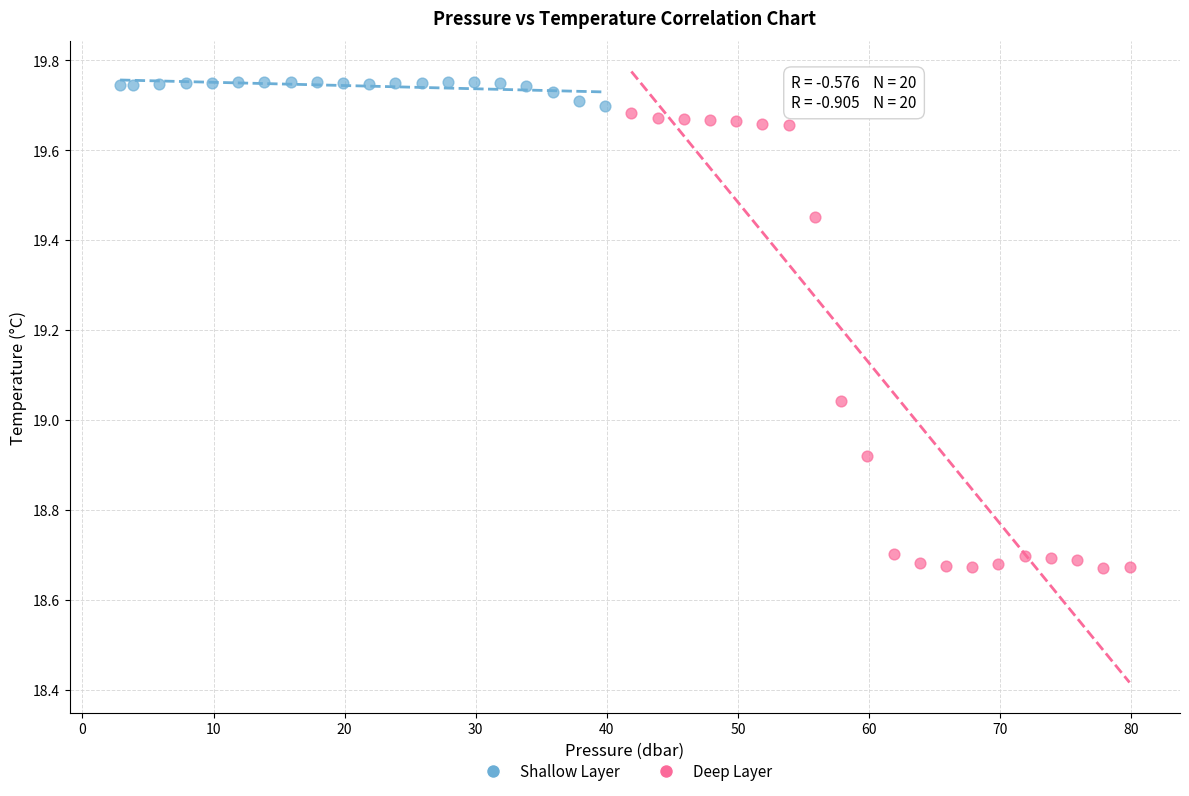

What are all the series names shown in the legend?

Shallow Layer, Deep Layer